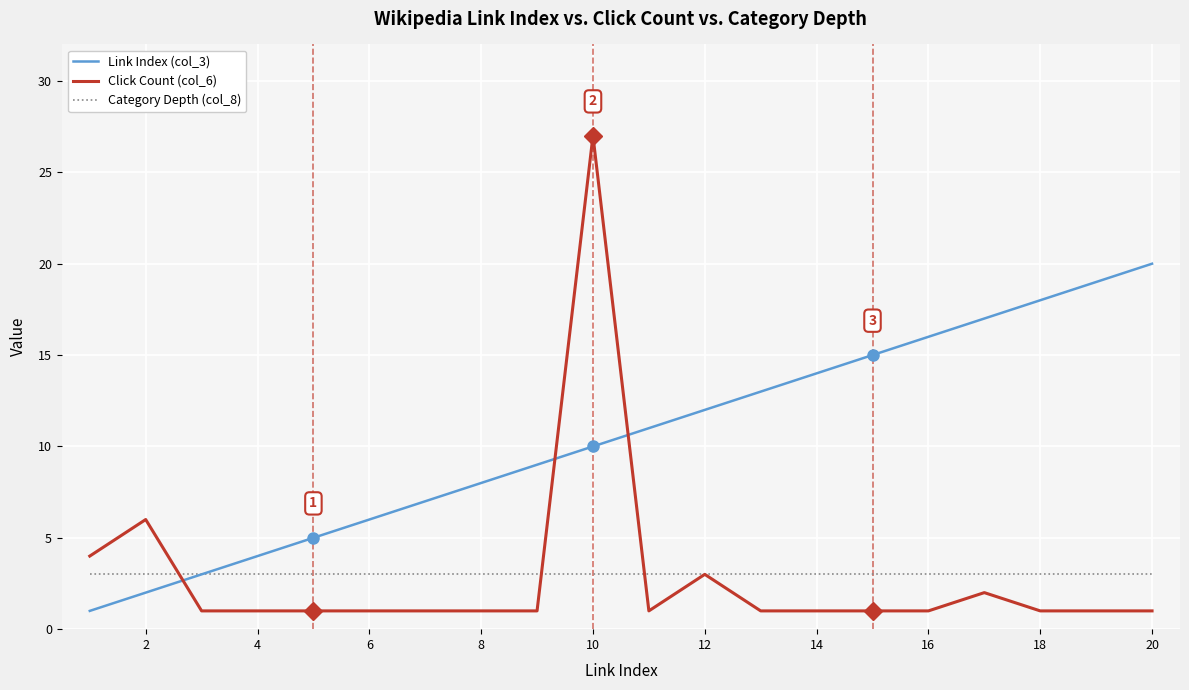

True or false: Link Index (col_3) and Click Count (col_6) intersect in this chart.

True